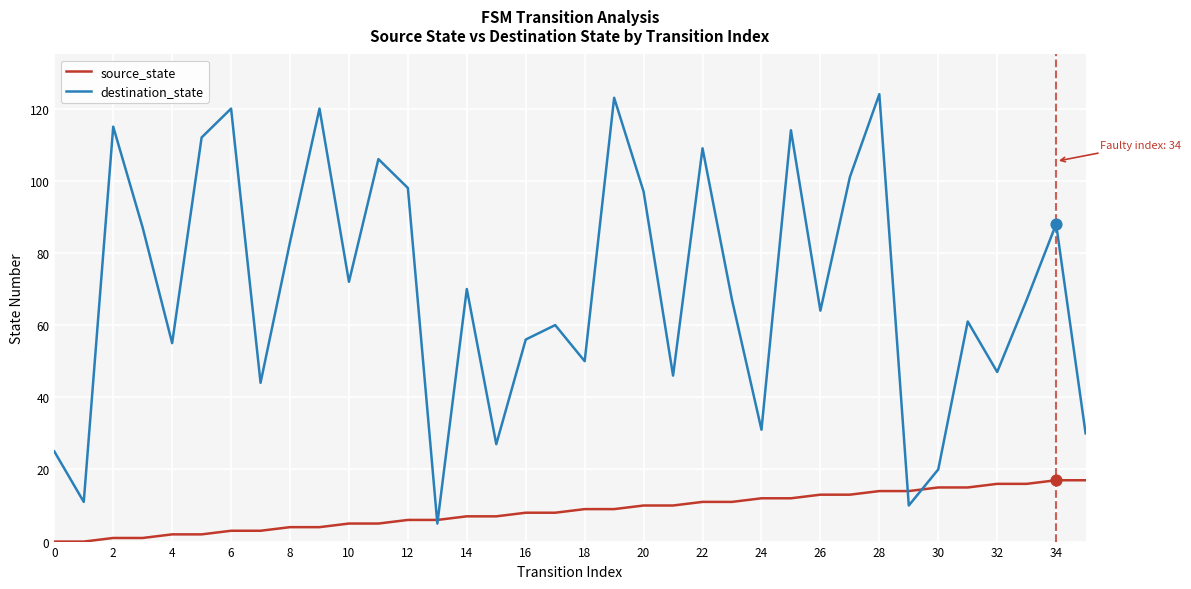

Which series has the largest total across all categories?

destination_state